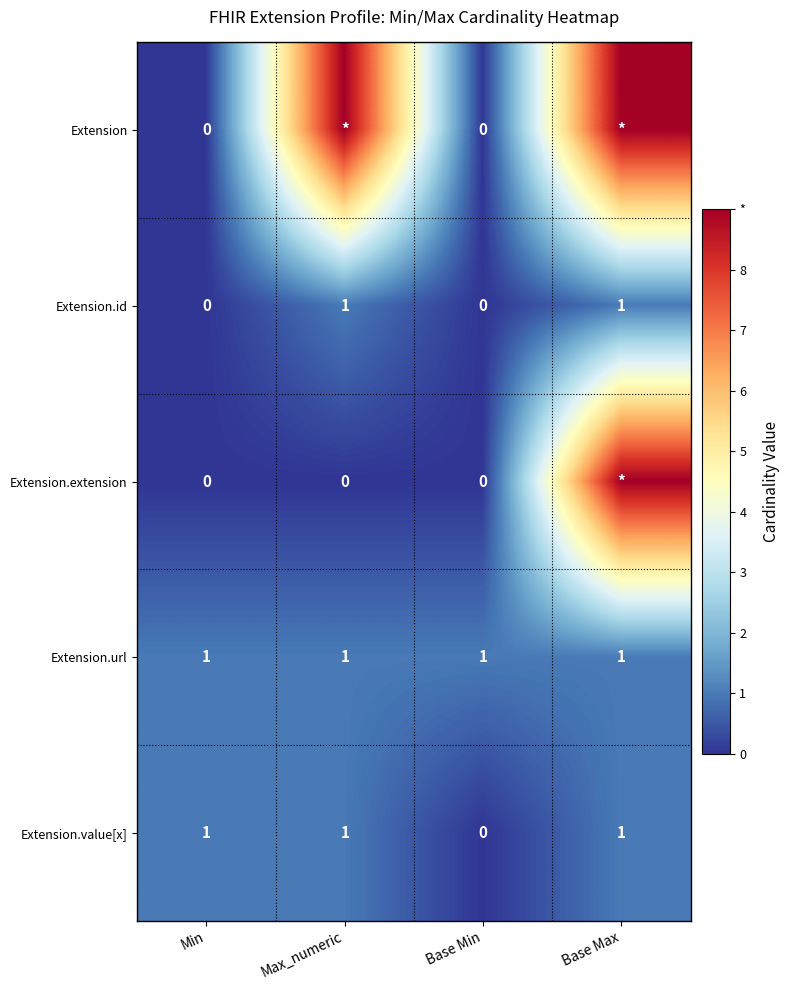

What is the sum of all Extension.value[x] values?

3